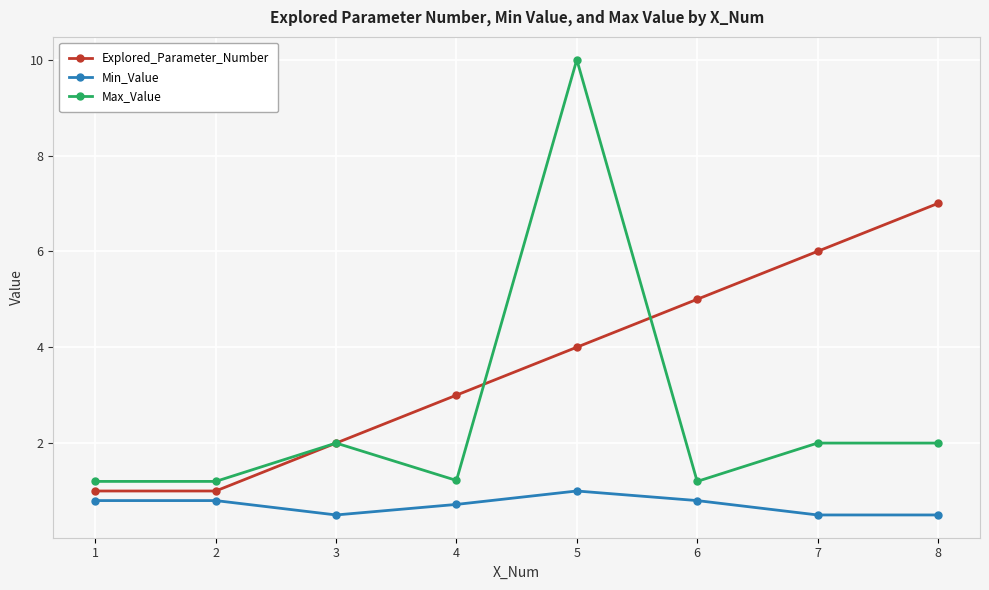

At which category does Max_Value reach its first local peak?

3